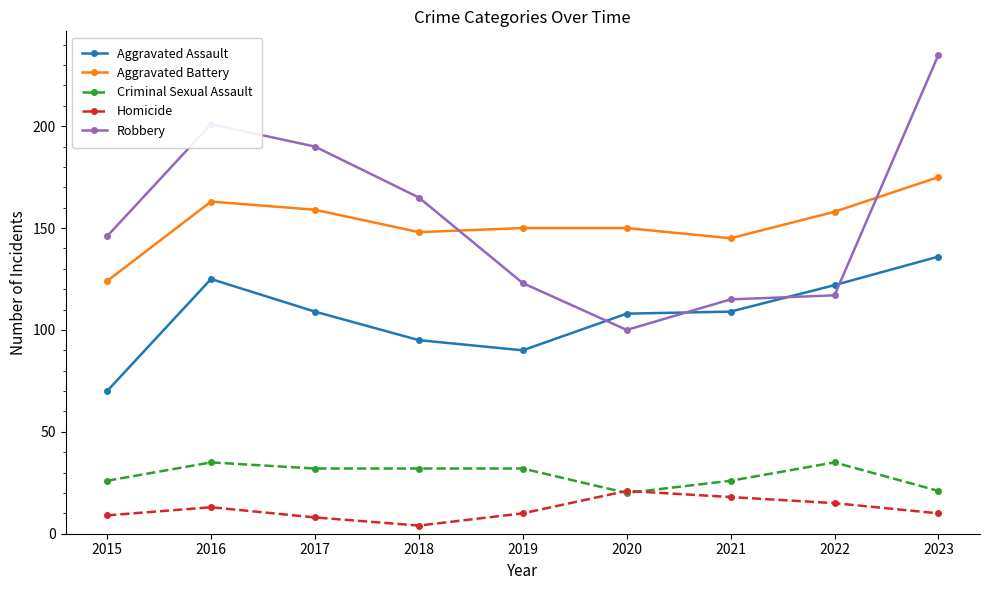

How many lines are shown in the chart?

5